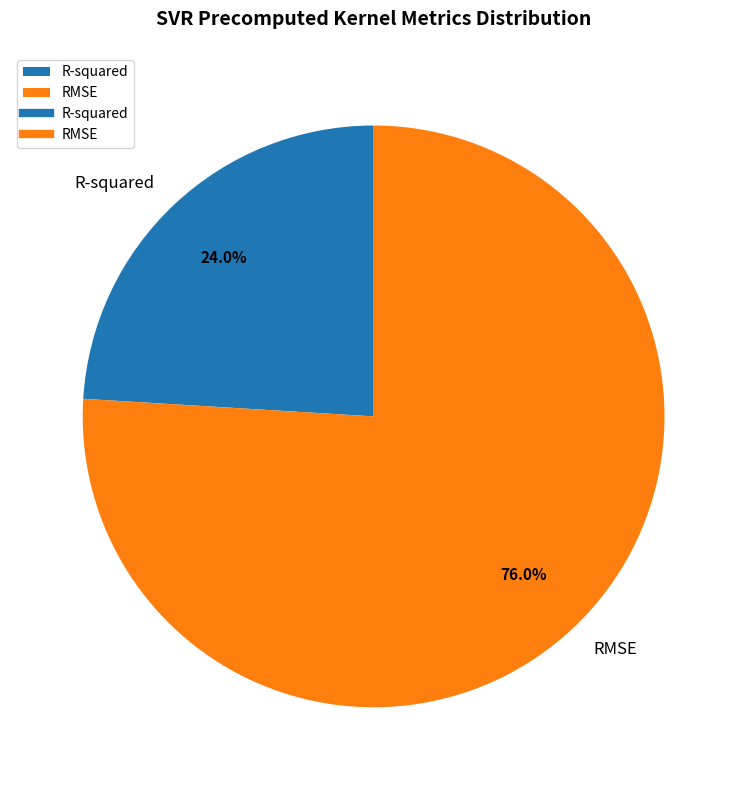

How many segments does this pie chart have?

2